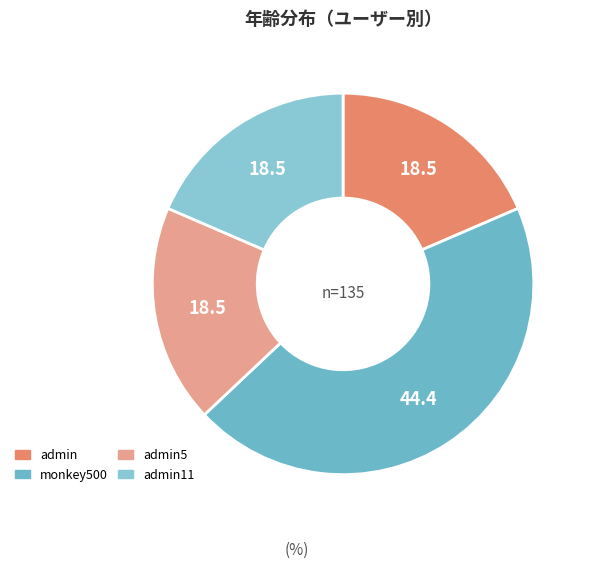

How many slices are in this pie chart?

4